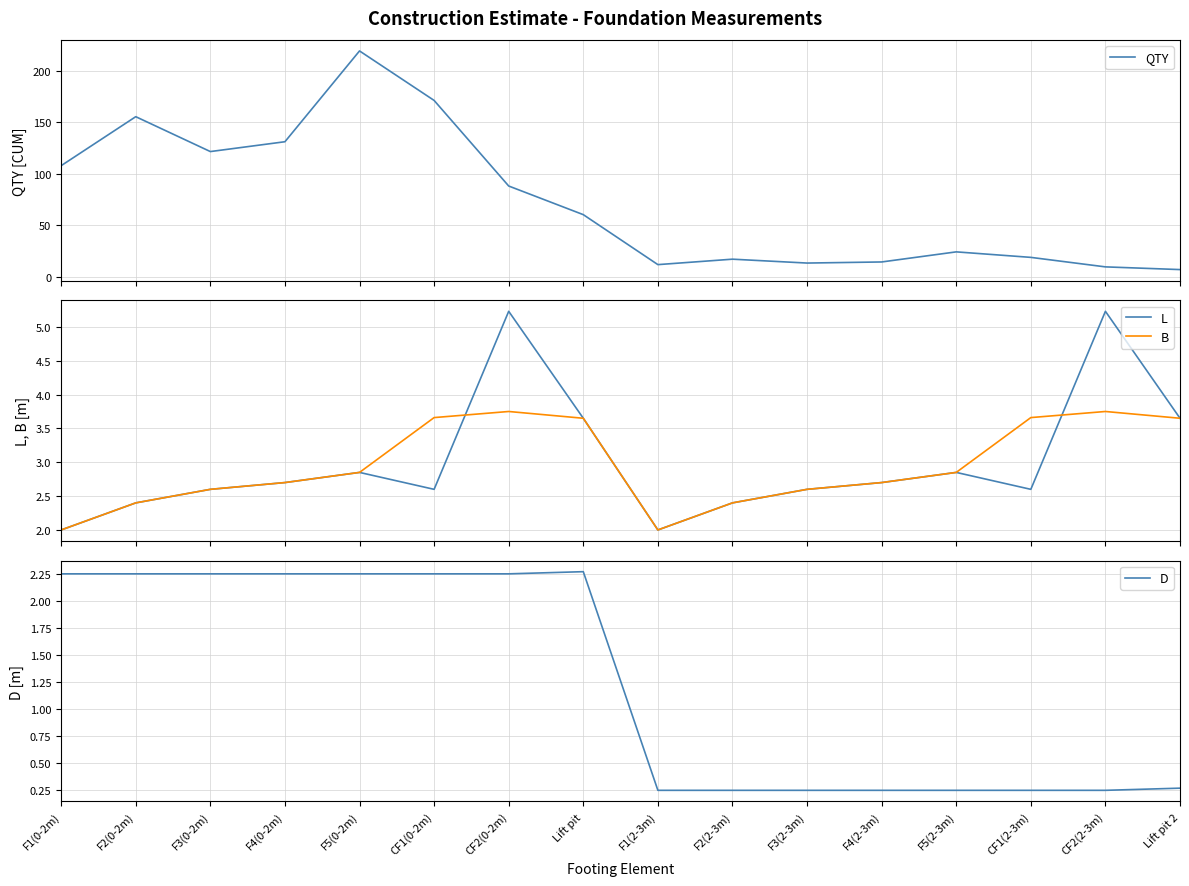

What position from the left is CF1(2-3m)?

14